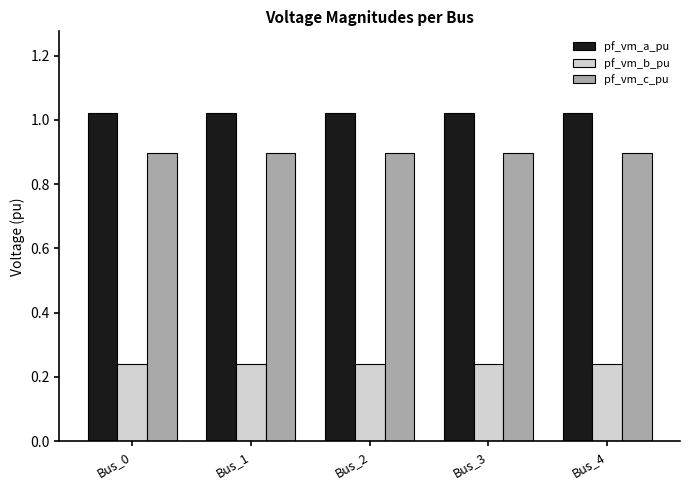

What is the sum of the pf_vm_b_pu values at Bus_2 and Bus_0?

0.5